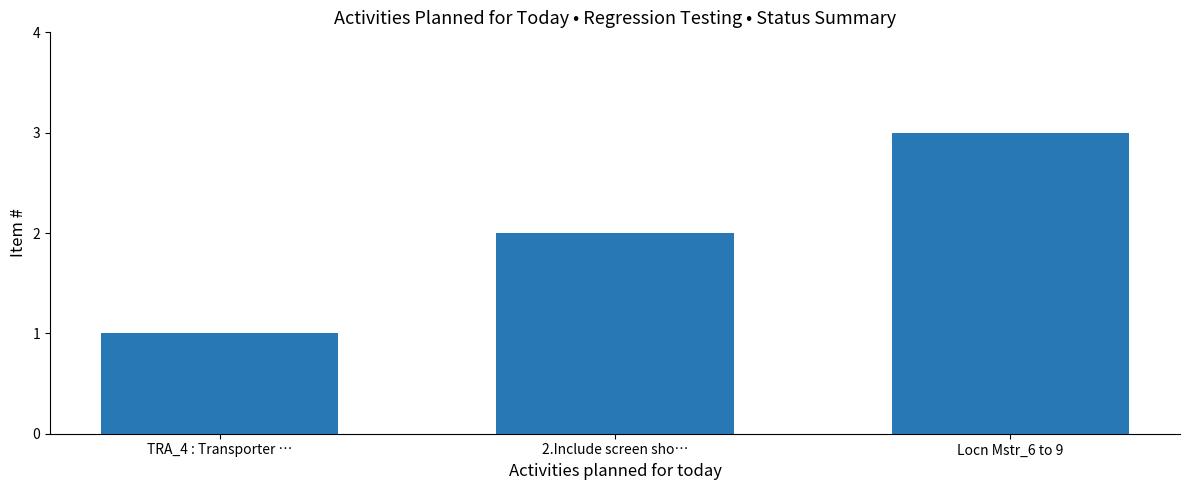

What is the difference between the maximum and minimum values?

2